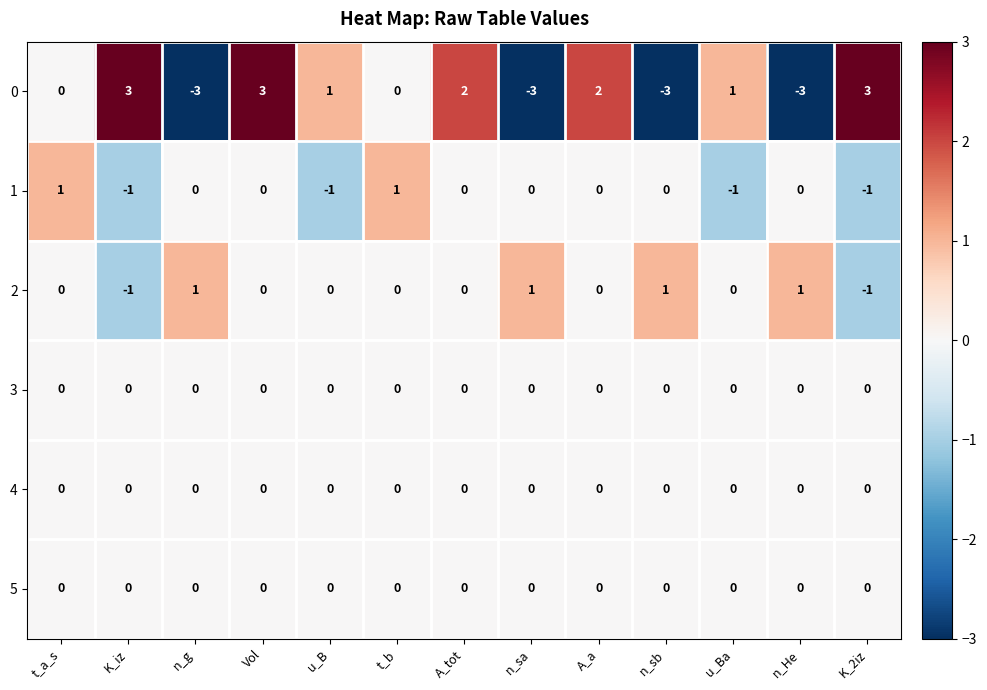

True or false: 3 has a value of 0 at Vol.

True